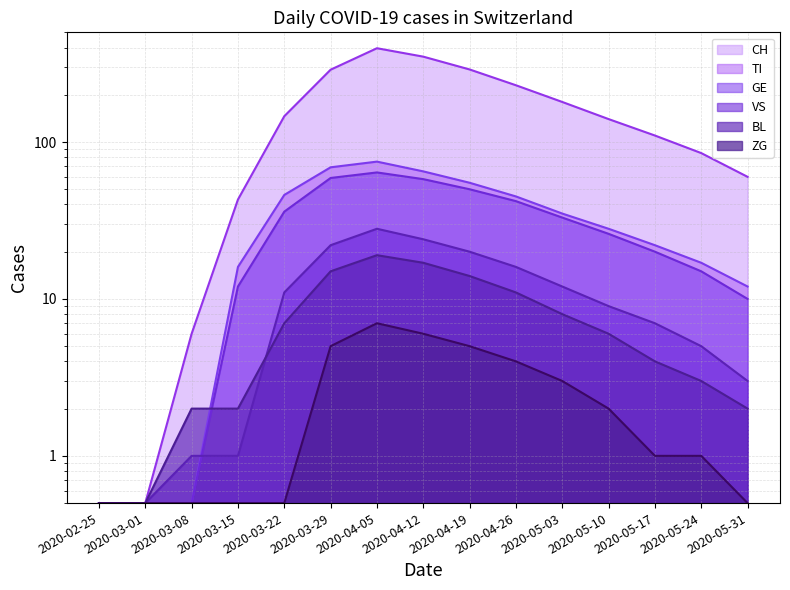

Rank the series by their maximum value, from highest to lowest.

CH, TI, GE, VS, BL, ZG